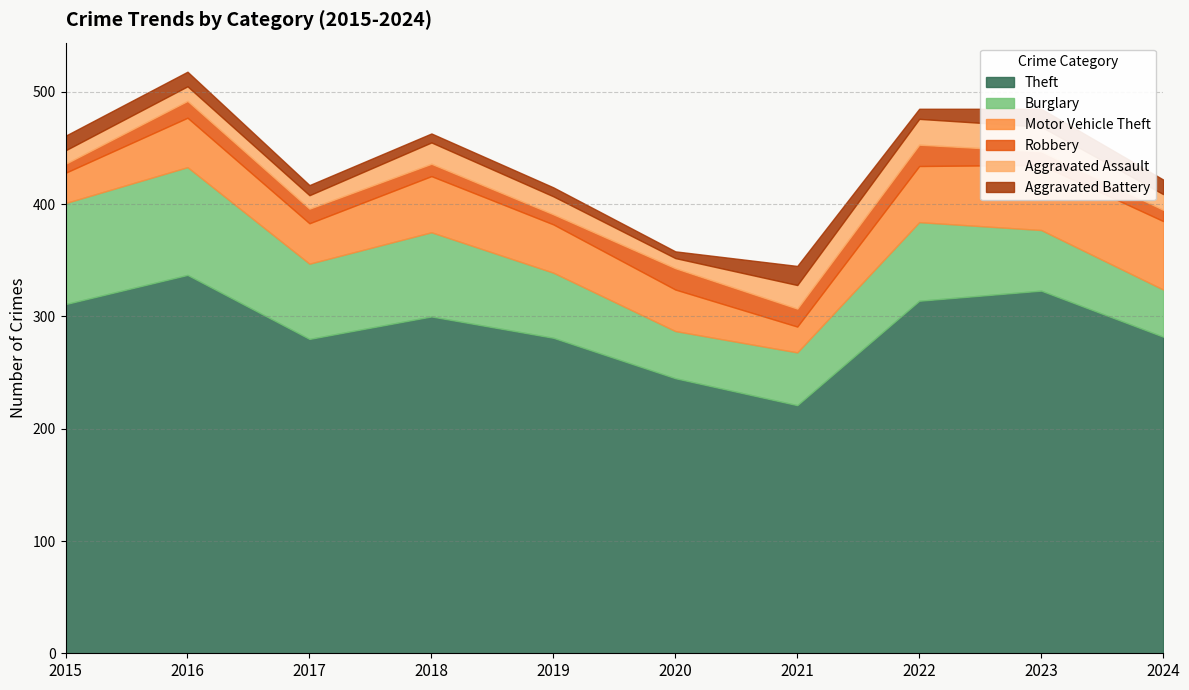

Reading left to right, extract all data points from this chart.

Theft: 311	337	280	300	281	245	221	314	323	282
Burglary: 90	96	67	75	58	42	47	70	54	42
Motor Vehicle Theft: 27	44	36	50	43	37	23	50	58	61
Robbery: 8	15	13	11	9	19	16	19	12	10
Aggravated Assault: 12	13	12	19	16	9	21	23	22	14
Aggravated Battery: 13	13	9	8	8	6	17	9	16	13